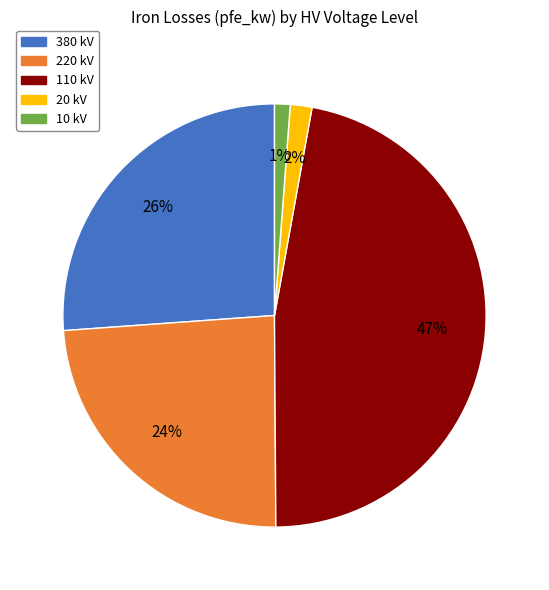

Approximately how many times larger is the value at 380 kV compared to 220 kV?

1.1